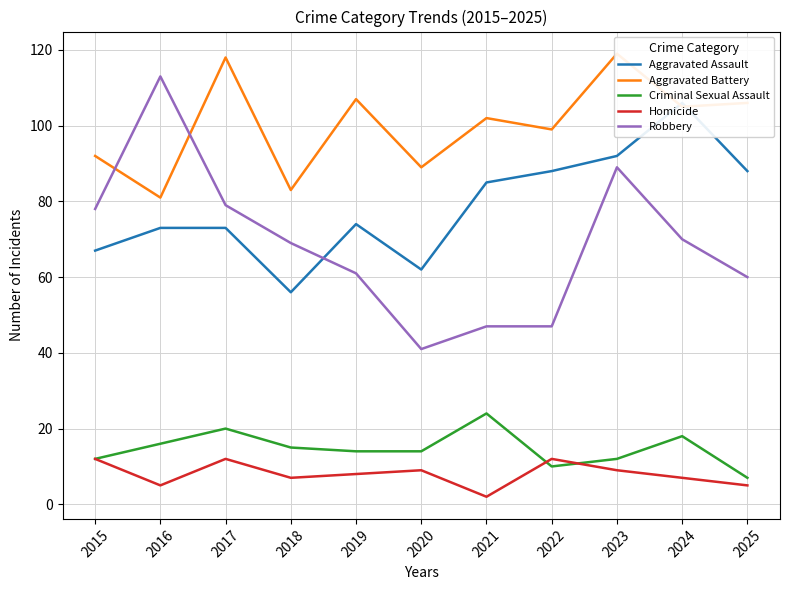

In Homicide, how many points are lower than both neighbors (excluding endpoints)?

3